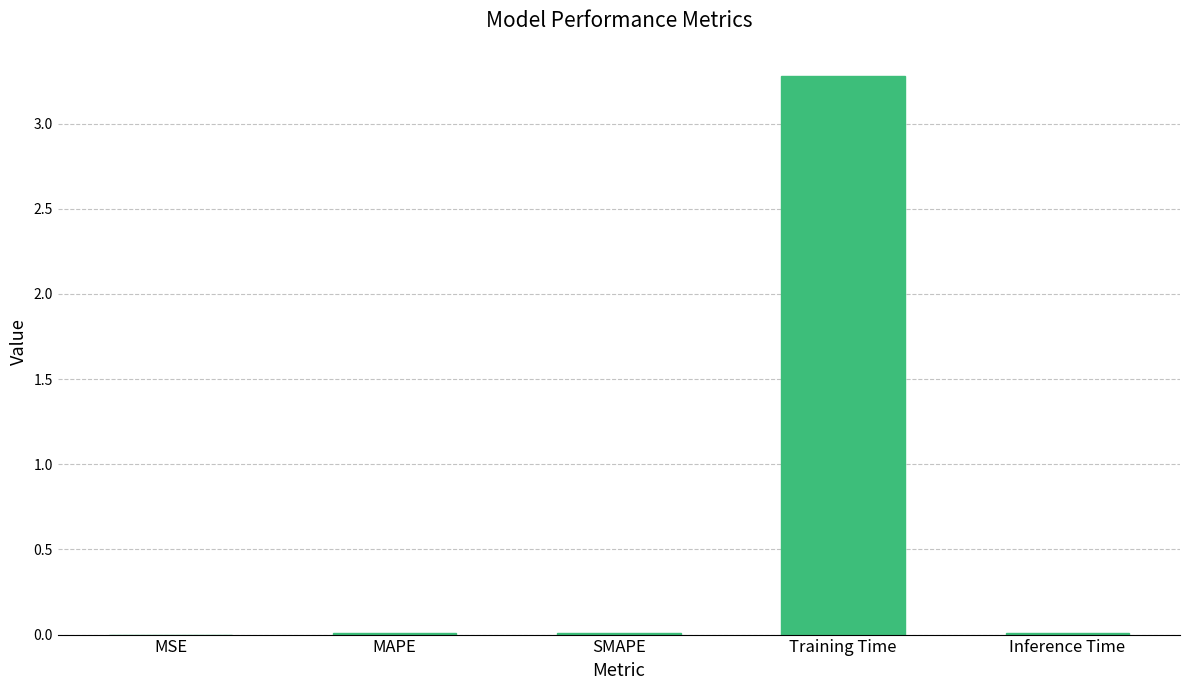

Which has a higher value, SMAPE or Training Time?

Training Time